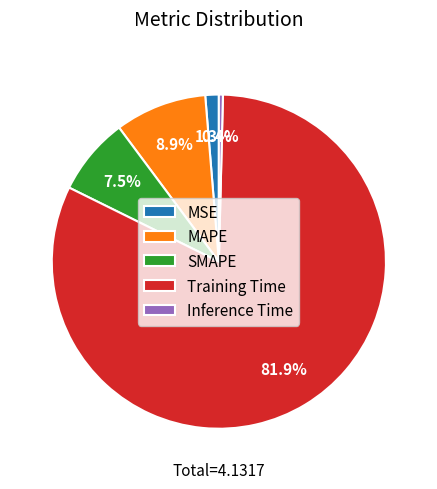

To the nearest percent, what is the average slice percentage?

20%